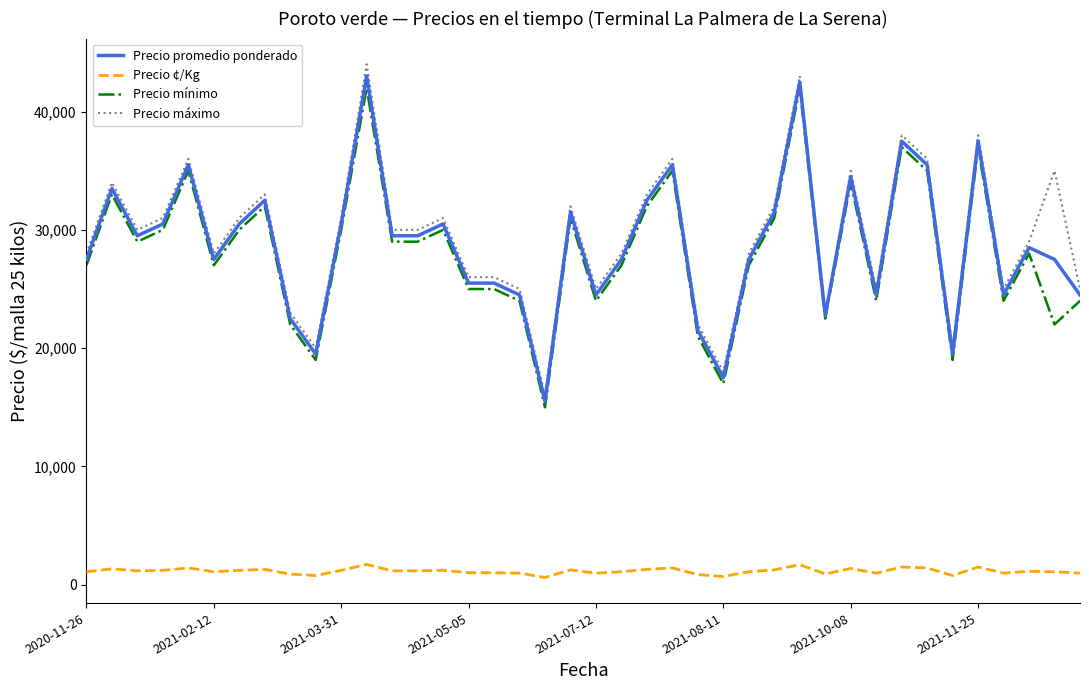

True or false: Precio máximo and Precio ¢/Kg cross at least once.

False